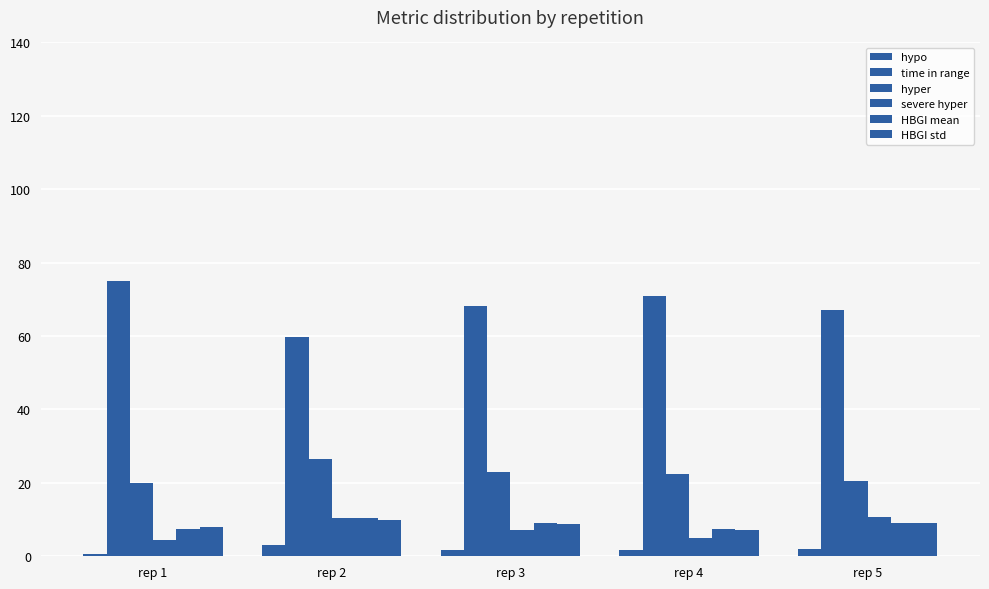

At rep 1, list the series in order from smallest to largest.

hypo, severe hyper, HBGI mean, HBGI std, hyper, time in range